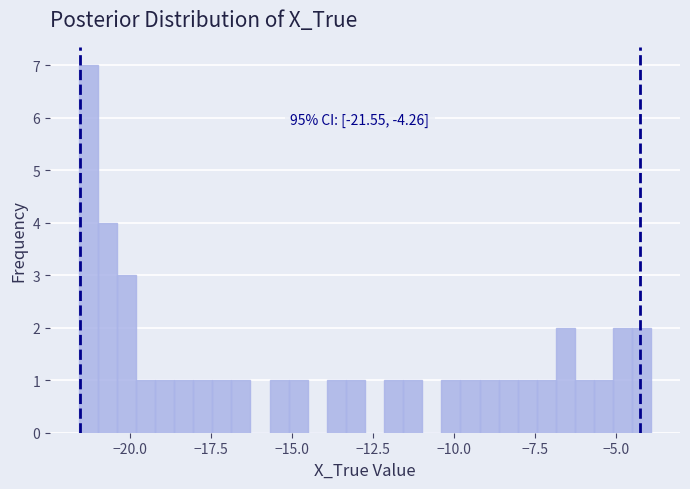

Read against the x-axis, roughly where is the centre of the tallest bar?

-21.5